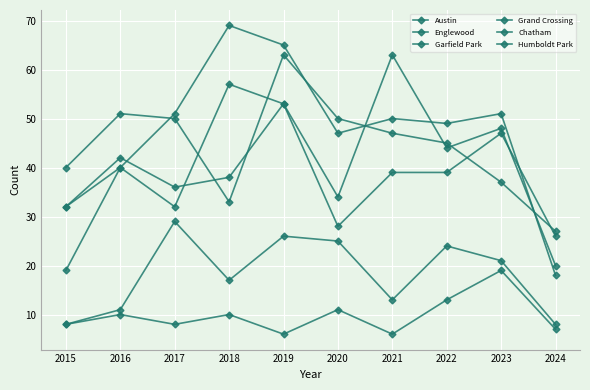

What is the value of the Humboldt Park point at the 7th from the left?

6